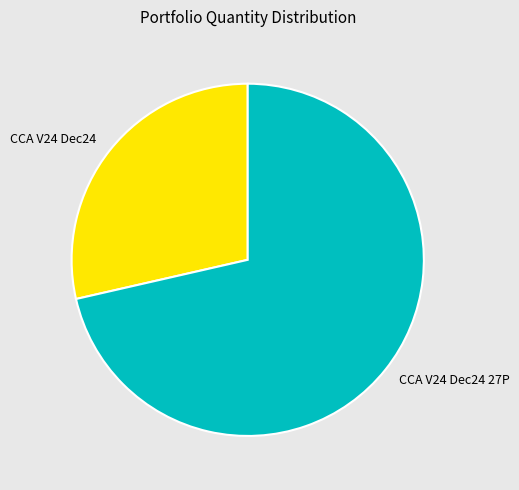

Count the number of slices in the pie.

2